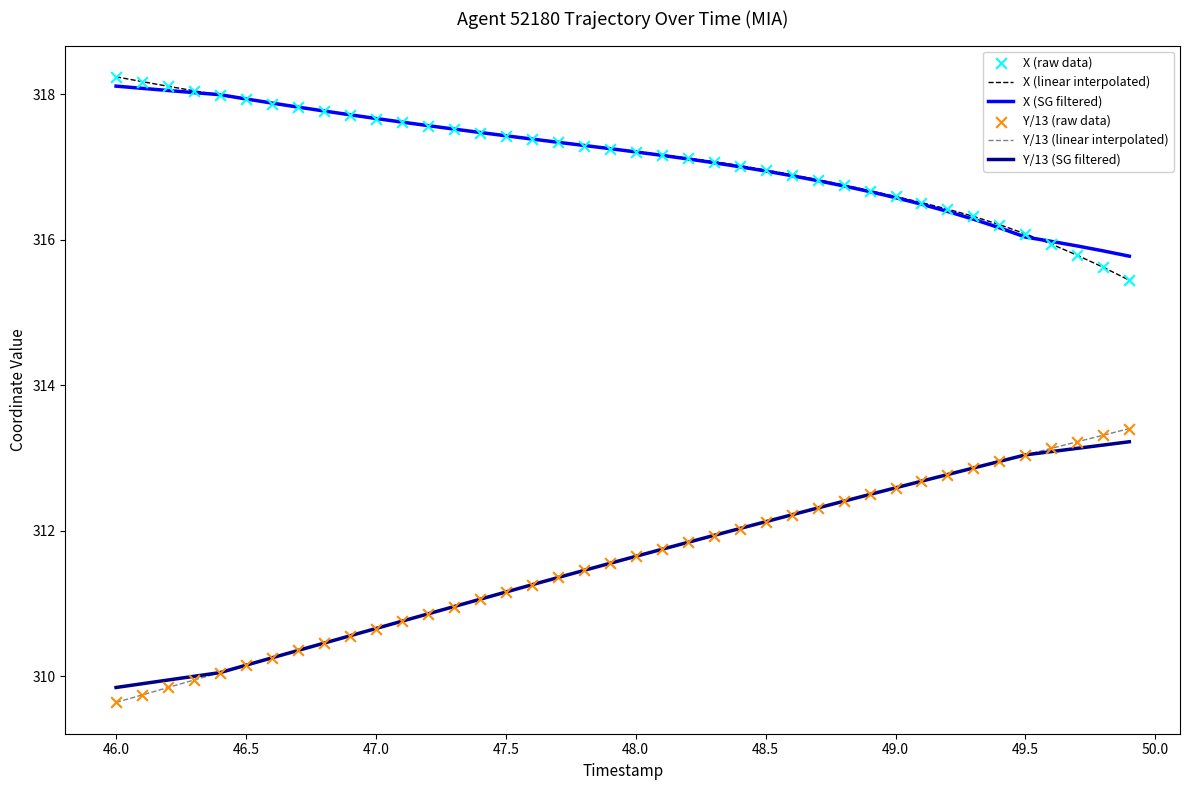

Which series has the largest range (max minus min)?

Y/13 (linear interpolated)